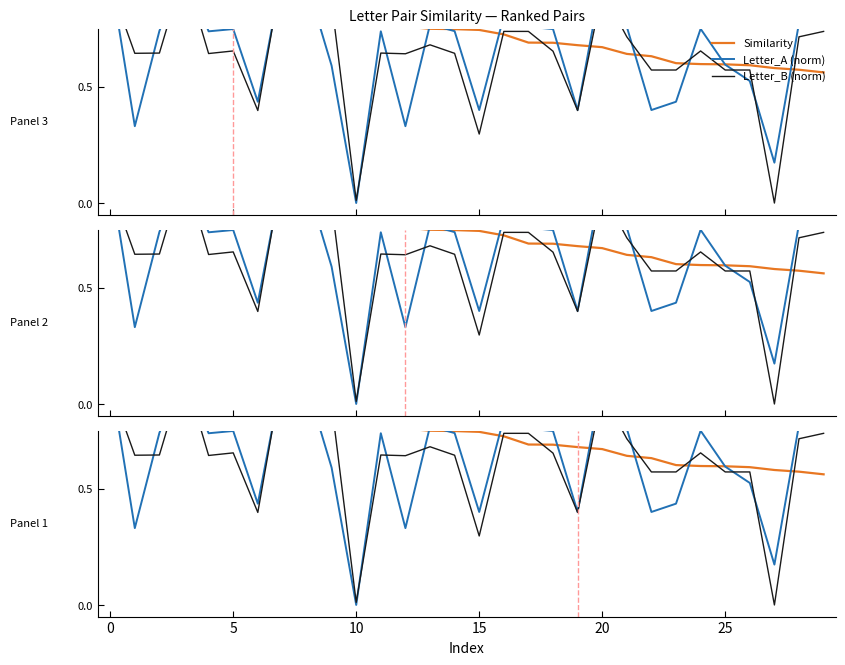

What is the total value across all series at 13?

2.2